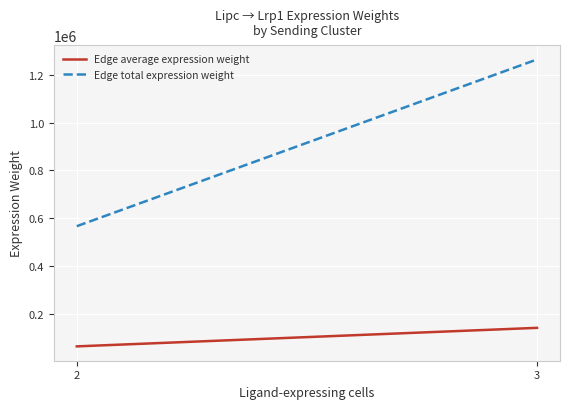

What is the average value of the Edge total expression weight series?

915405.6